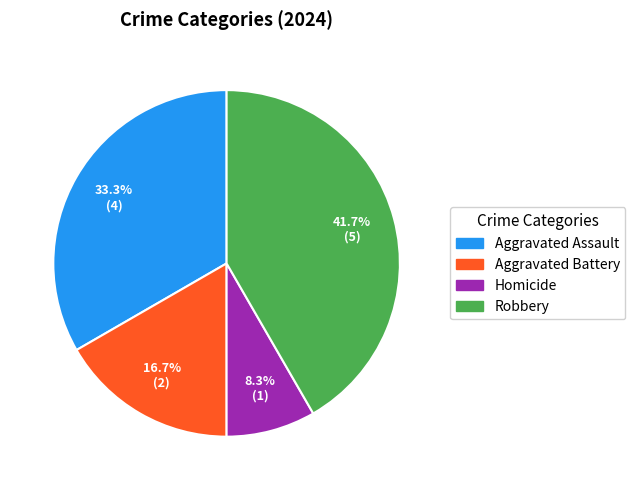

Is there any slice that represents more than half of the pie?

No